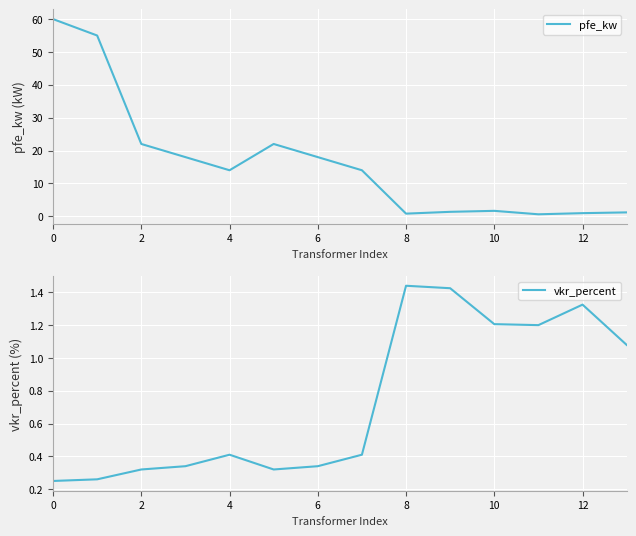

Rank the series by their average value, from highest to lowest.

pfe_kw, vkr_percent